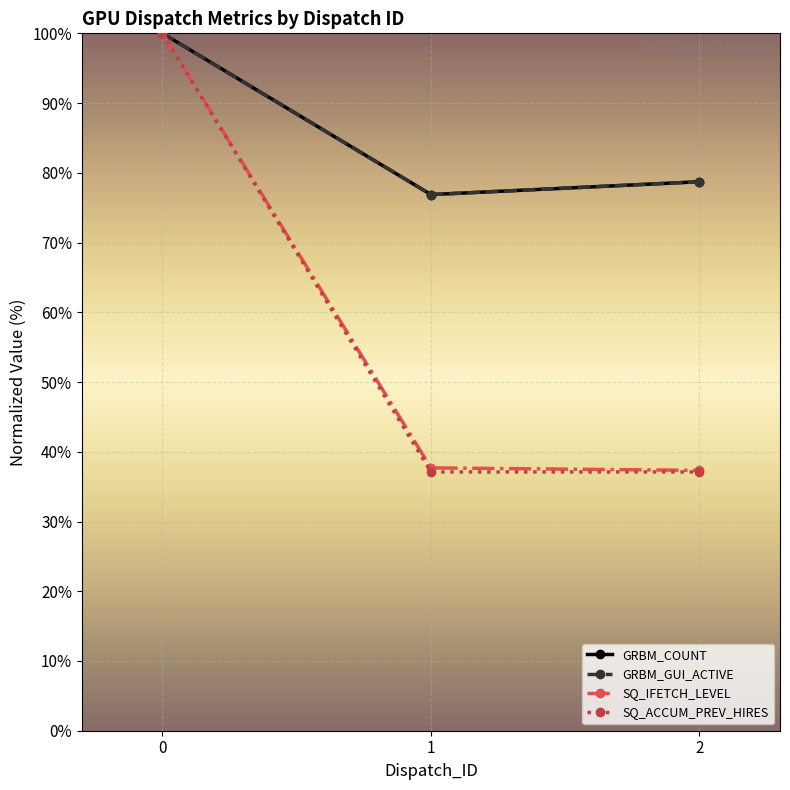

Does the chart have visible grid lines?

Yes